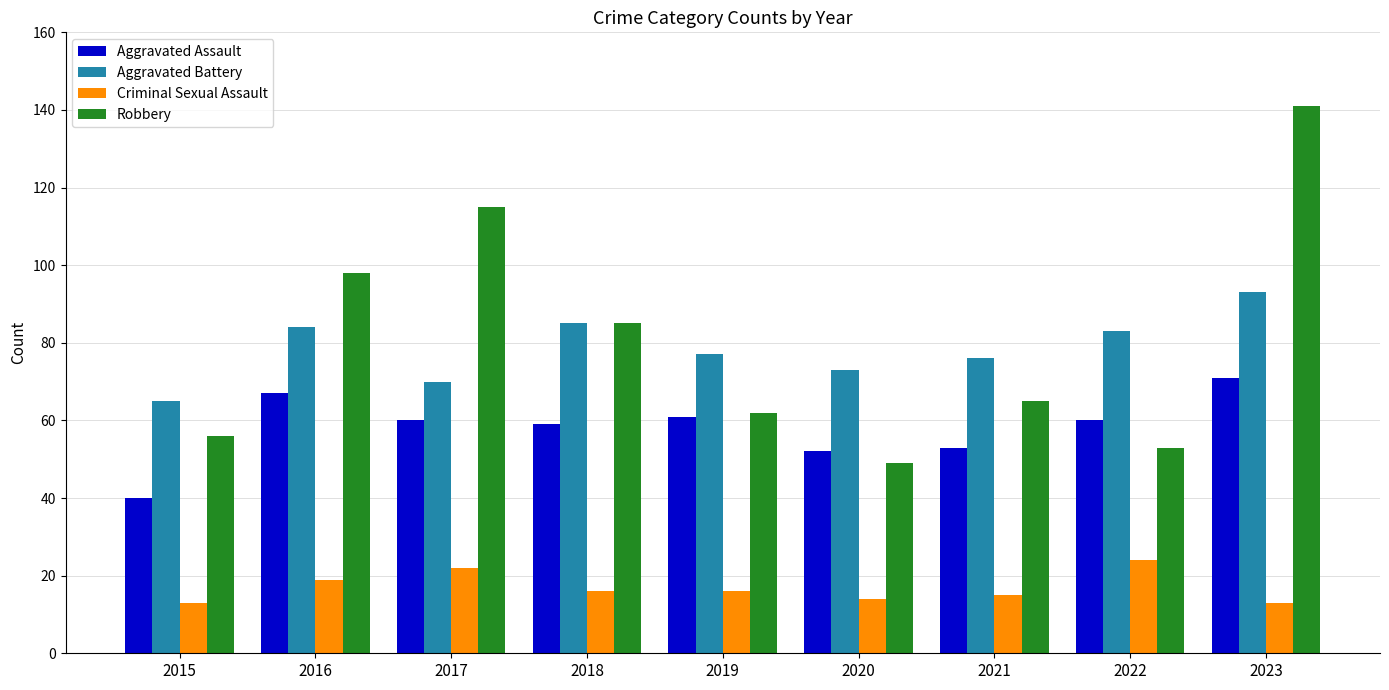

What are all the series names shown in the legend?

Aggravated Assault, Aggravated Battery, Criminal Sexual Assault, Robbery